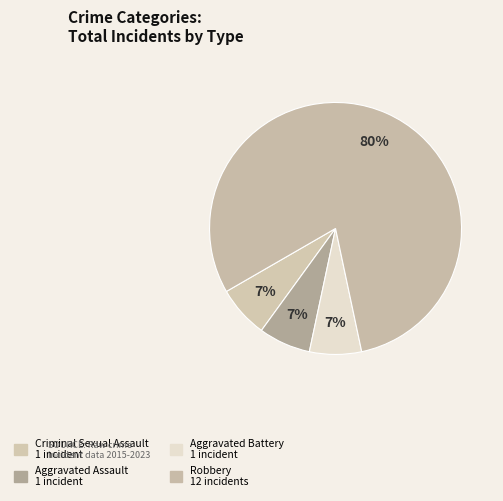

Is Criminal Sexual Assault the majority of the pie?

No